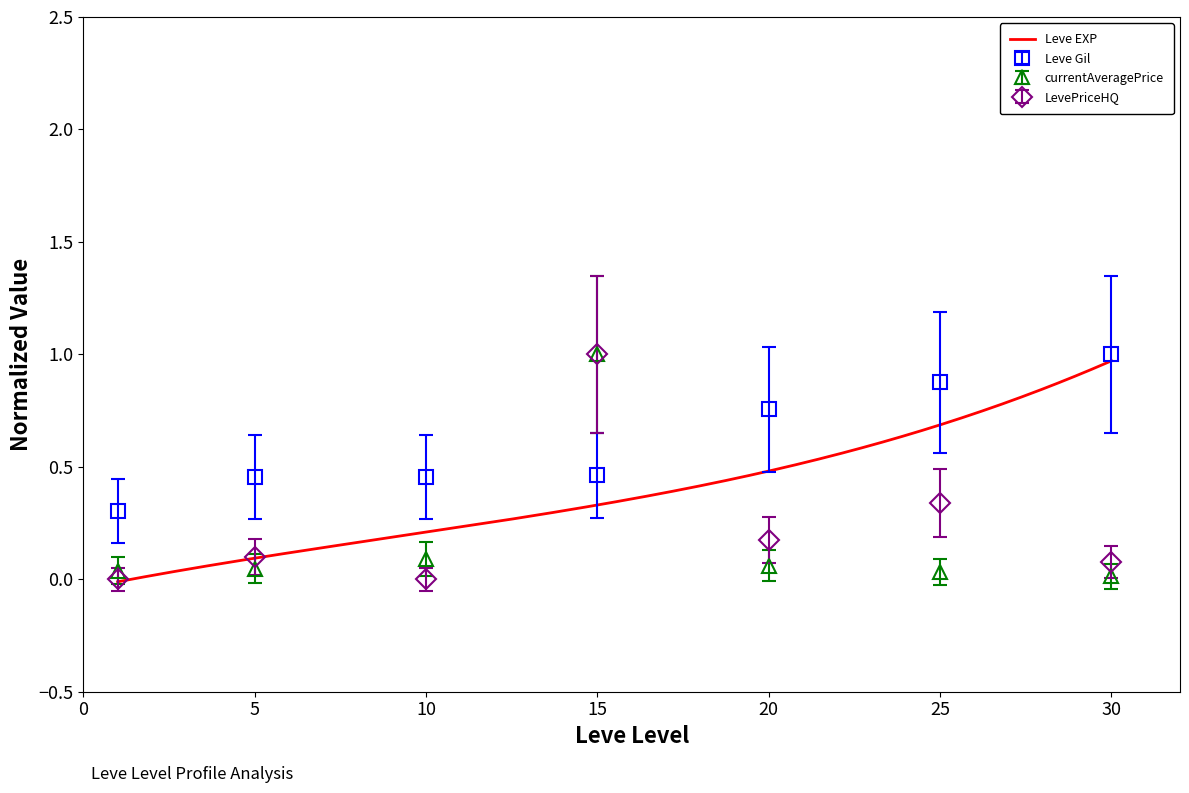

What is the spread (max minus min) of values at 30?

1.0